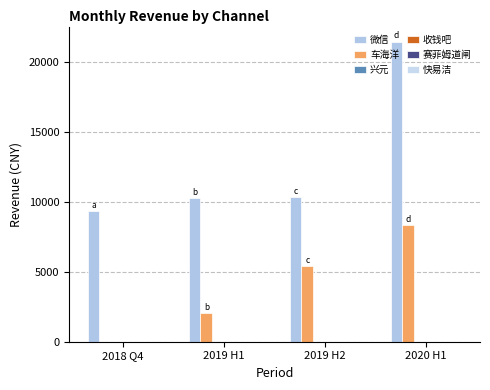

What is the average value of the 车海洋 series?

3955.7